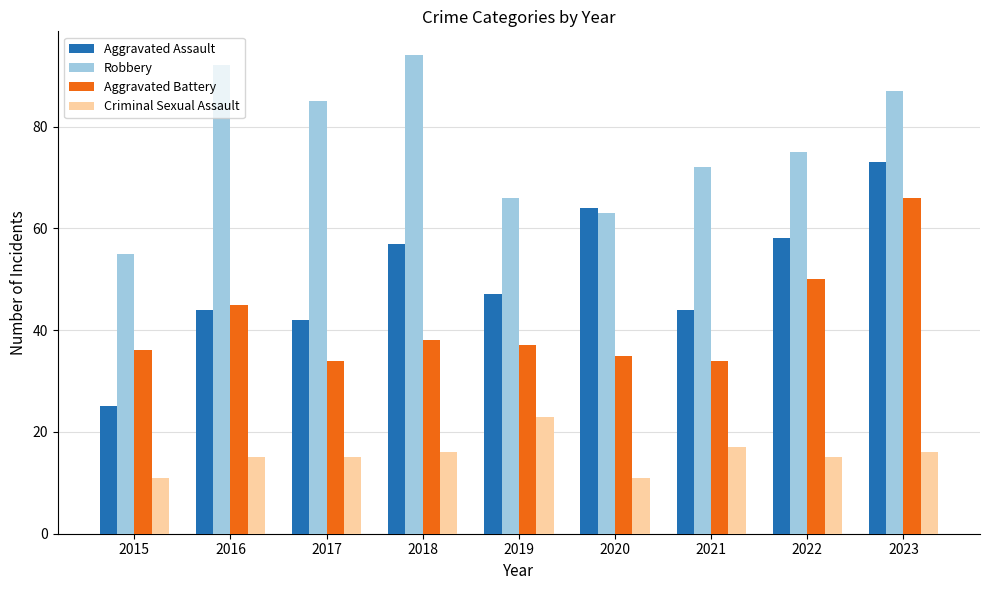

What are all the series names shown in the legend?

Aggravated Assault, Robbery, Aggravated Battery, Criminal Sexual Assault